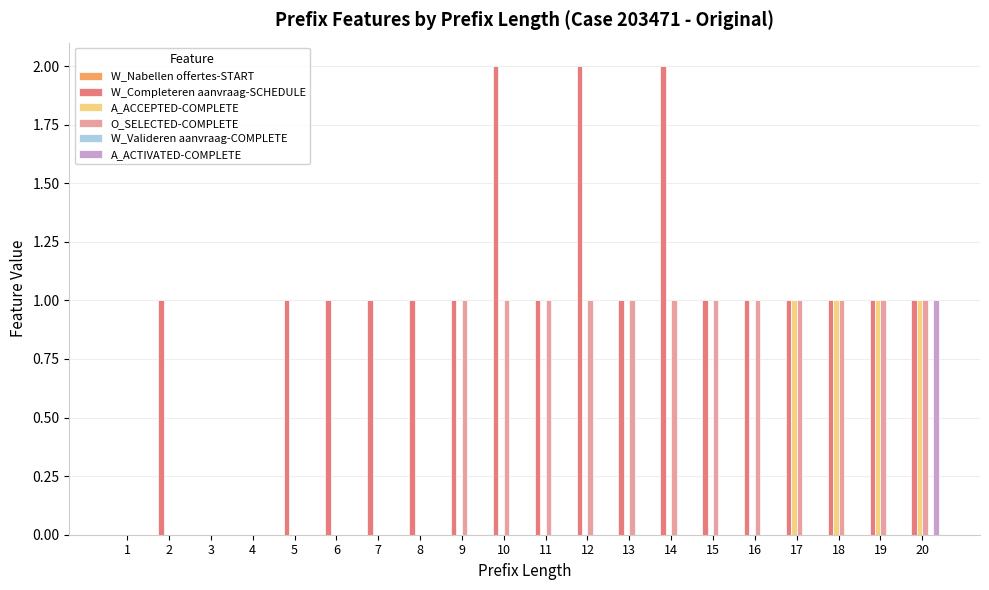

Does the chart contain stacked bars?

No